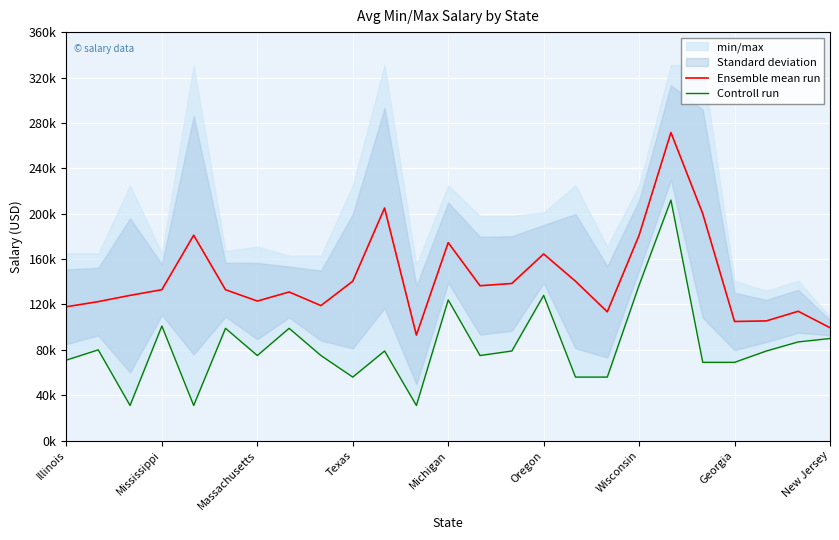

List the series in order of their overall mean, highest first.

Ensemble mean run, Controll run